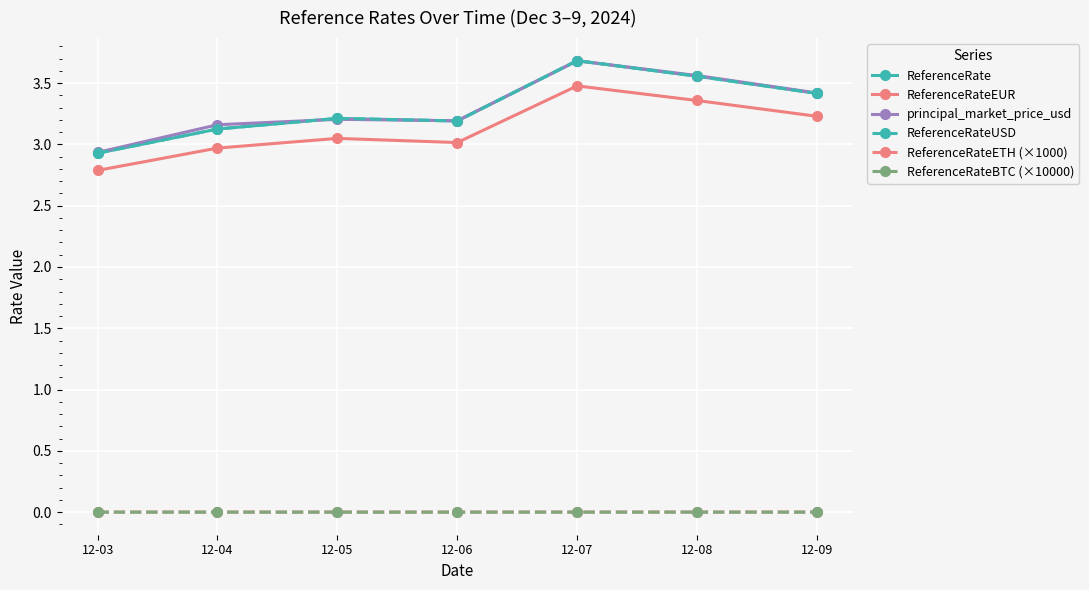

Is it true that ReferenceRate equals 3.6 at 12-08?

True